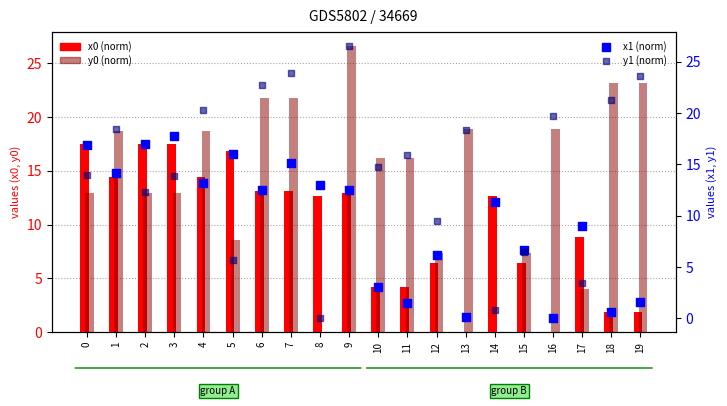

Which series has the largest Y range (max minus min)?

y0 (norm)